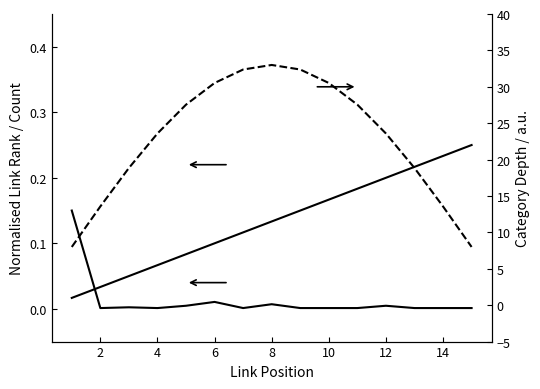

True or false: Category Depth (col_8) has more than 2 interior local peaks.

False